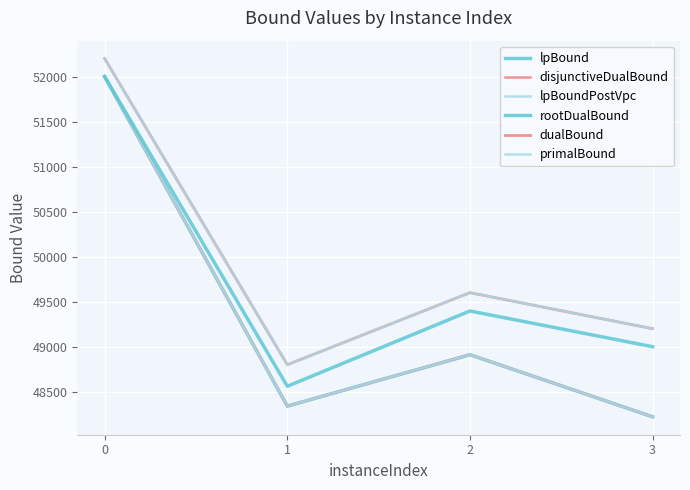

True or false: lpBoundPostVpc and dualBound cross at least once.

False